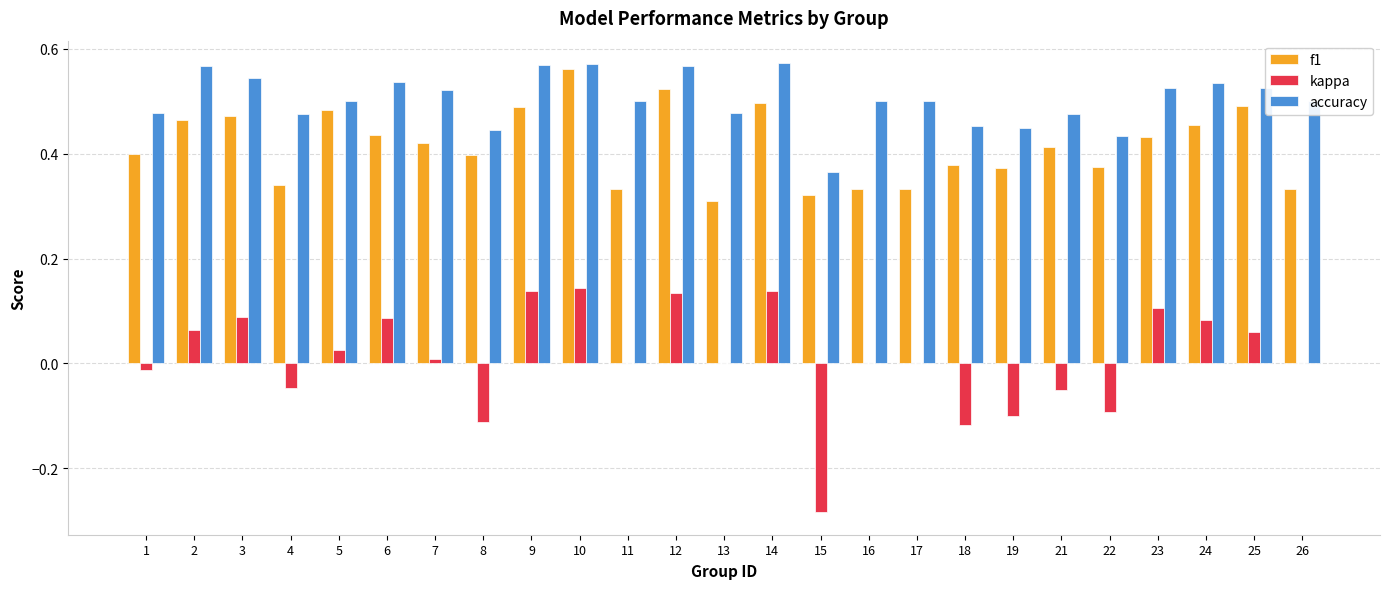

Which series has the largest total across all categories?

accuracy